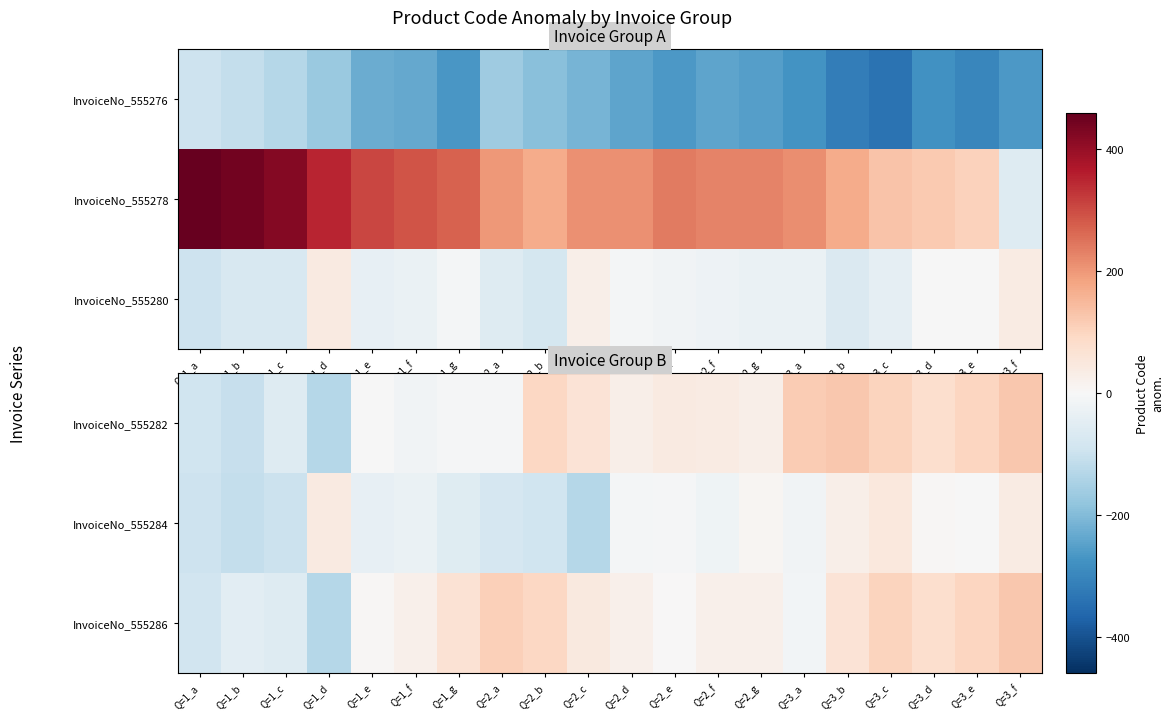

Which series changed the most between Q=1_b and Q=3_a?

InvoiceNo_555282